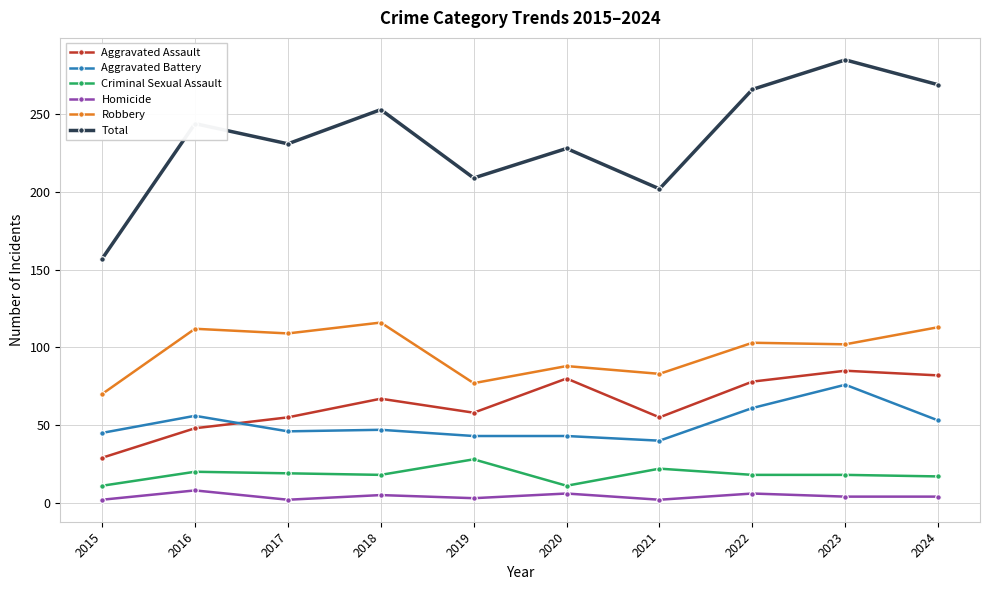

True or false: Total and Homicide intersect in this chart.

False